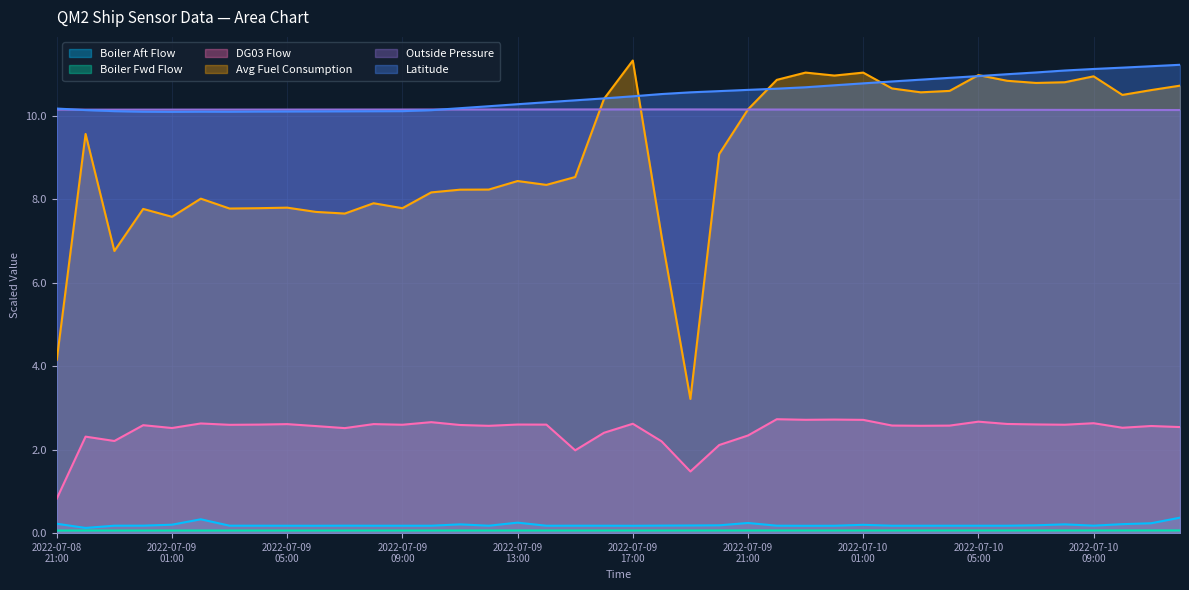

True or false: Outside Pressure and DG03 Flow intersect in this chart.

False